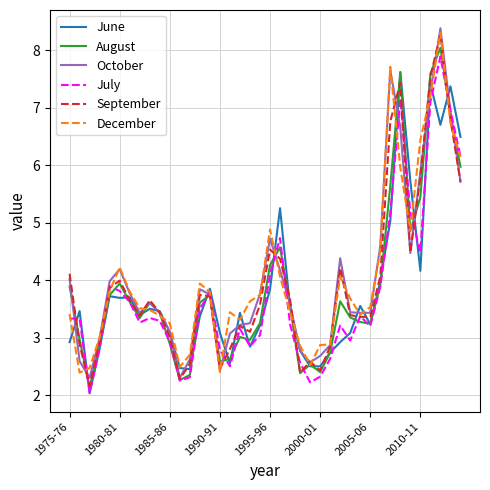

What is the maximum value for July?

7.9